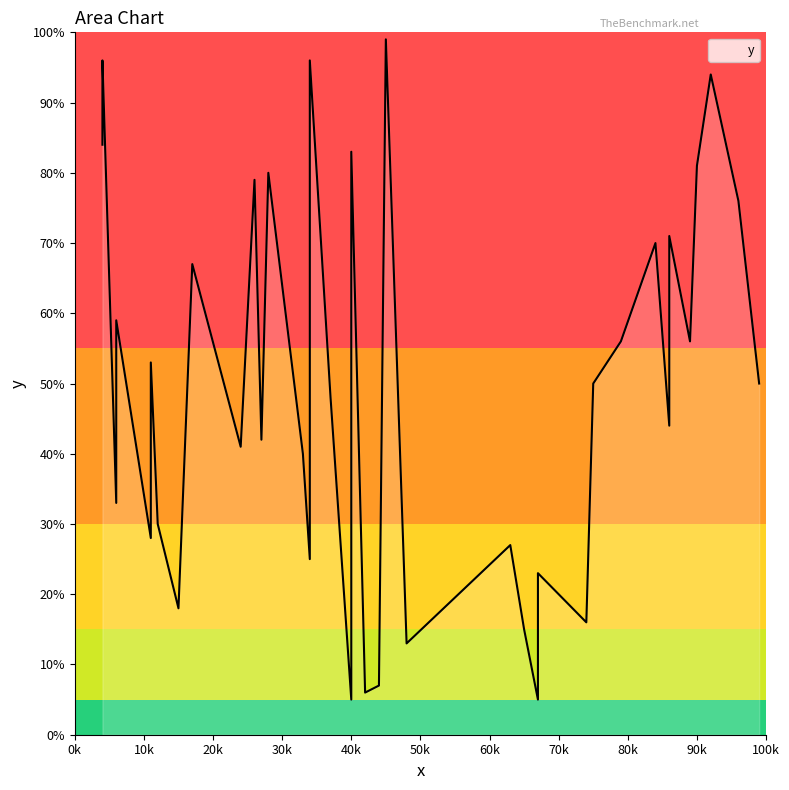

How many data points are less than 50?

19